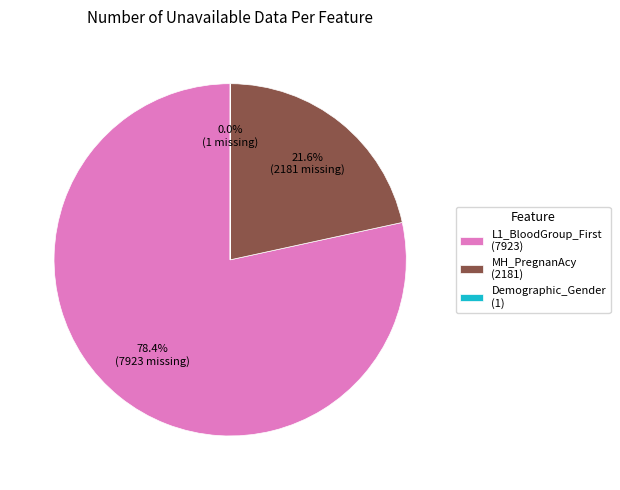

Which slice represents more than half of the pie?

L1_BloodGroup_First (7923)